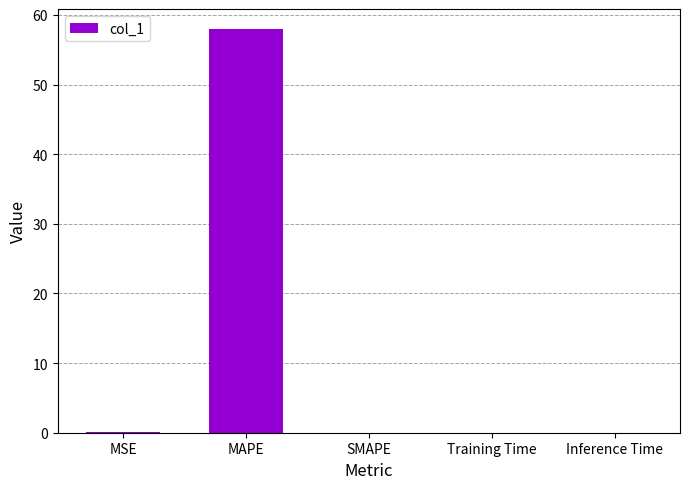

The value at SMAPE is 0.0. True or false?

True